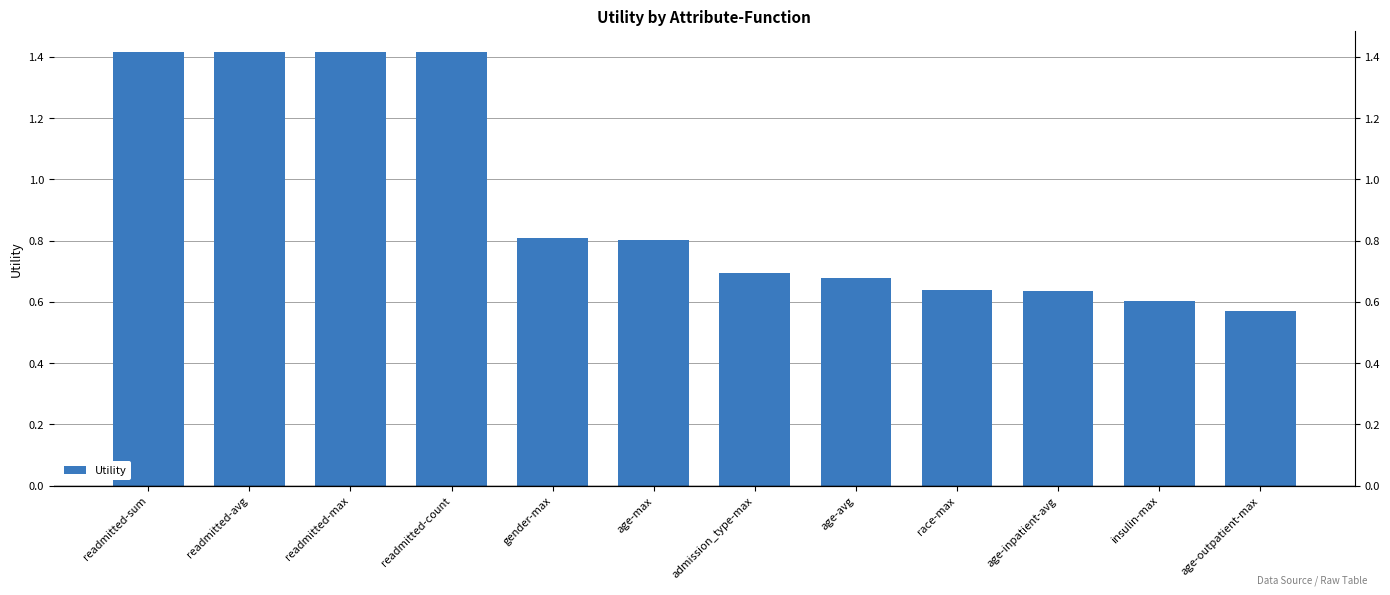

What is the difference between the maximum and second lowest values?

0.8